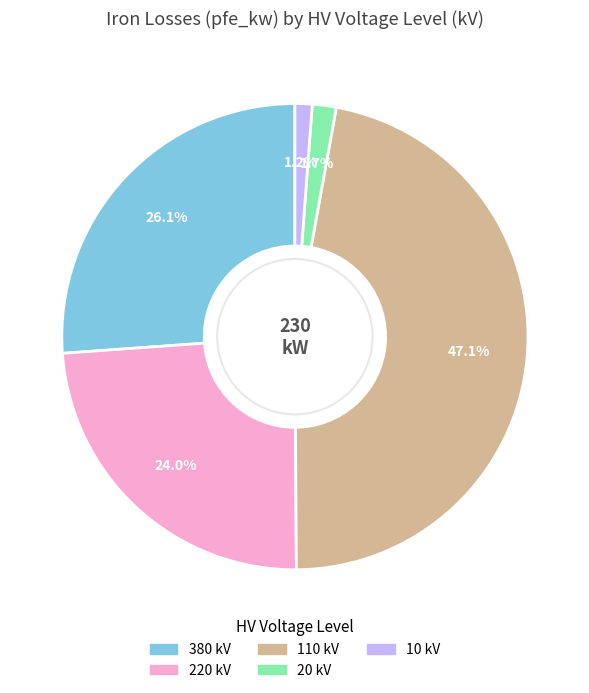

Which category has the biggest portion of the pie?

110